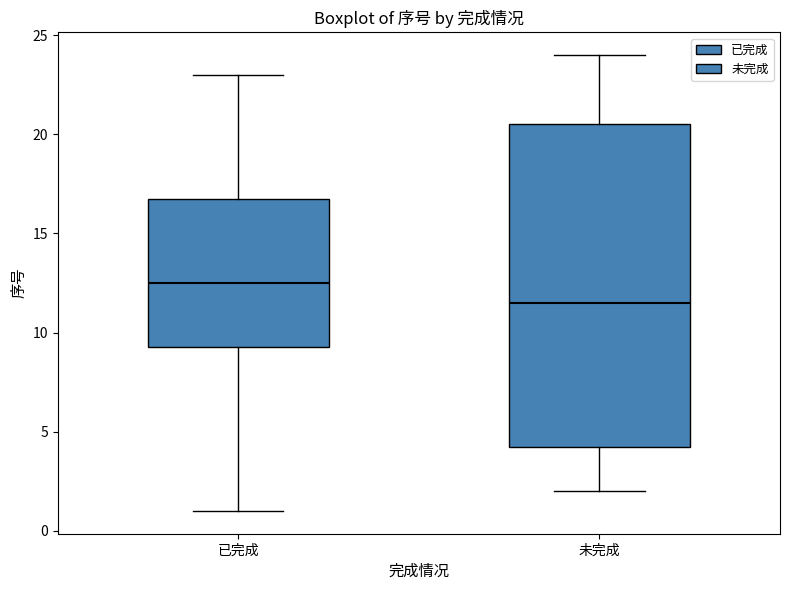

Where does the median line of the box for 未完成 sit on the y-axis? The values are not printed on the chart, so give them approximately, as read against the axis.

11.5